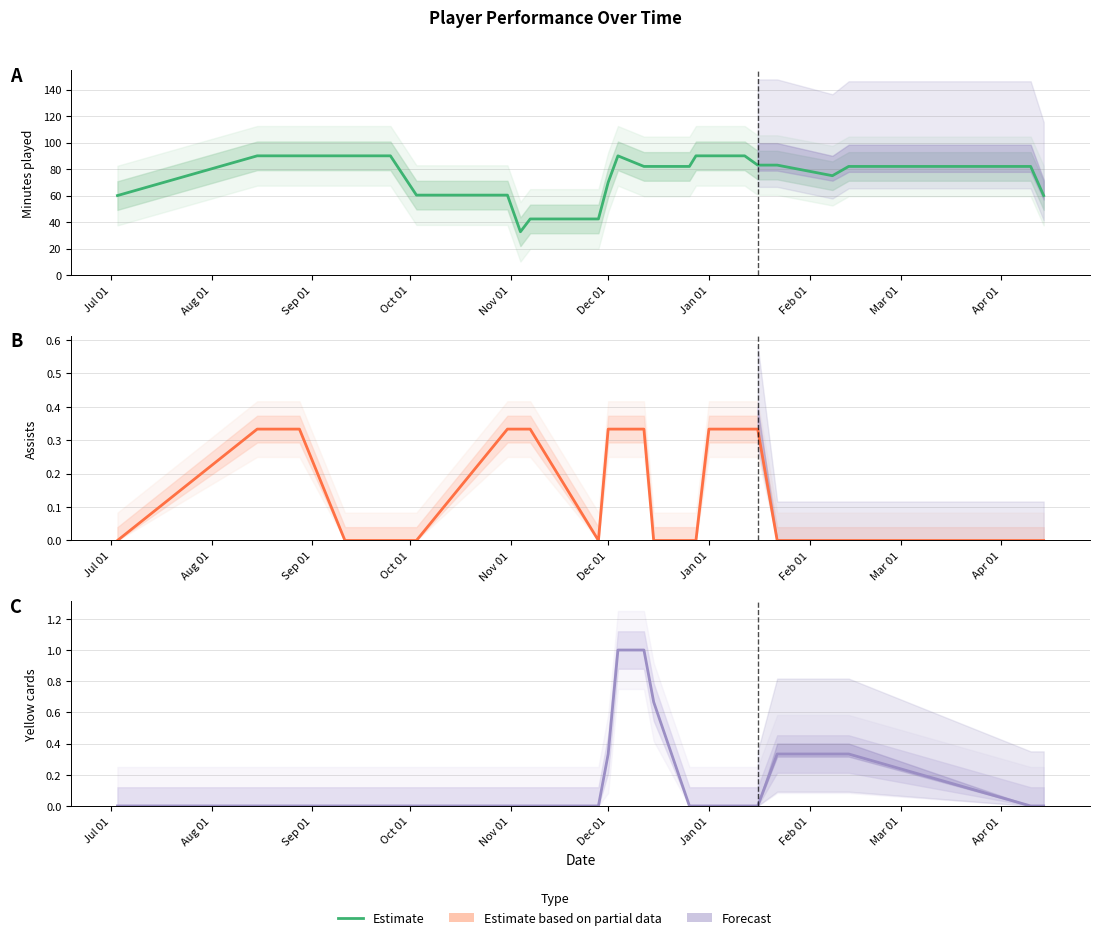

What is the difference between the second highest and second lowest values?

1.0